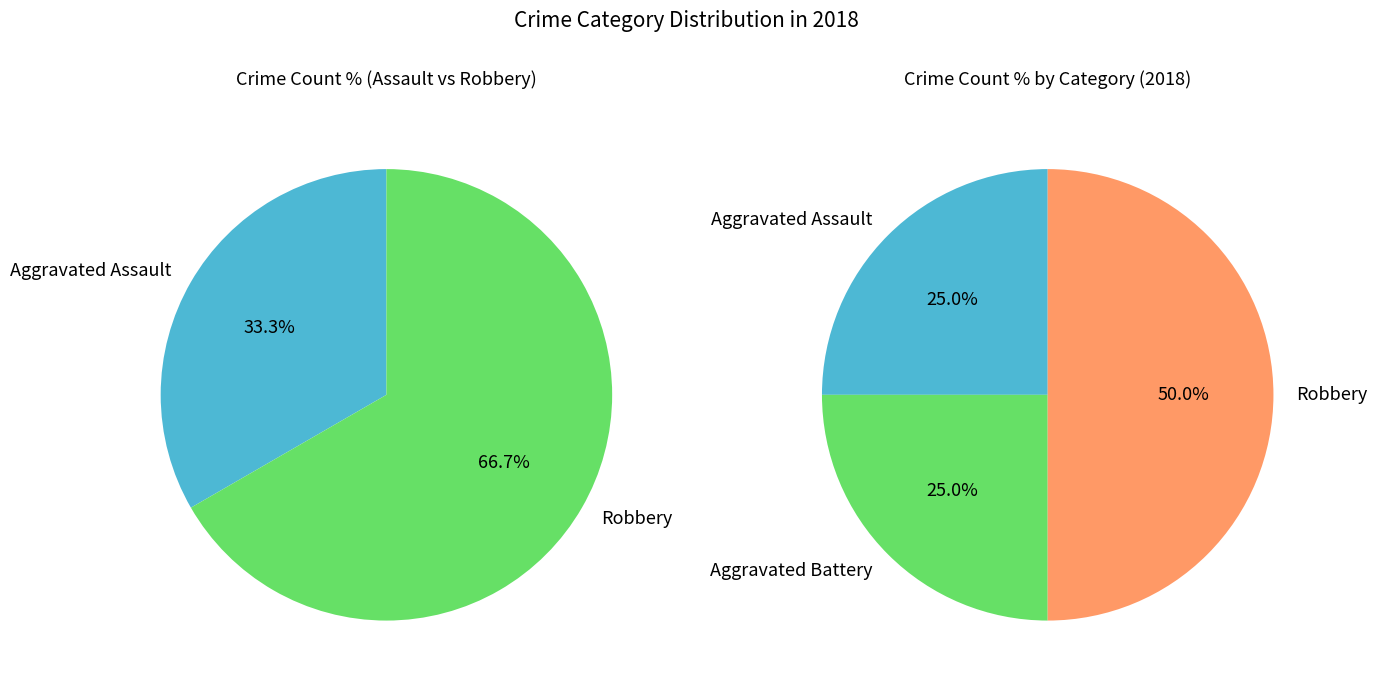

Do Aggravated Assault and Aggravated Battery together represent more than half of the pie?

No